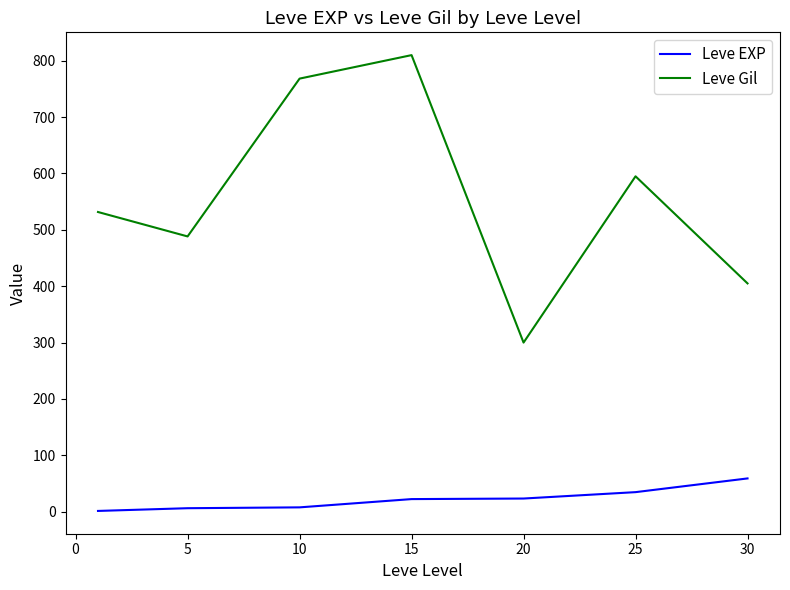

How many values in the Leve Gil series are below 531?

3